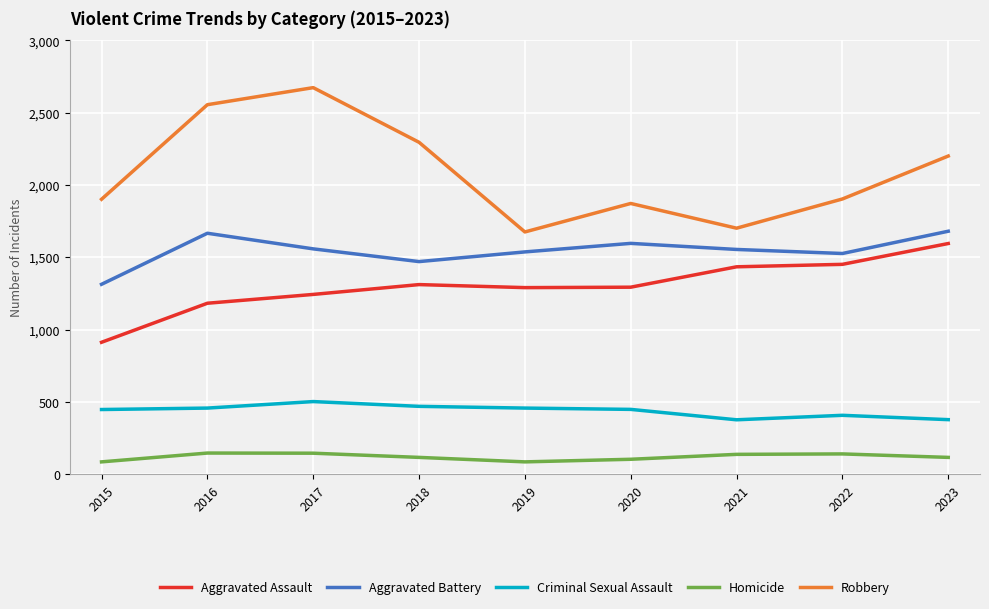

Where is the first local maximum for Aggravated Battery?

2016